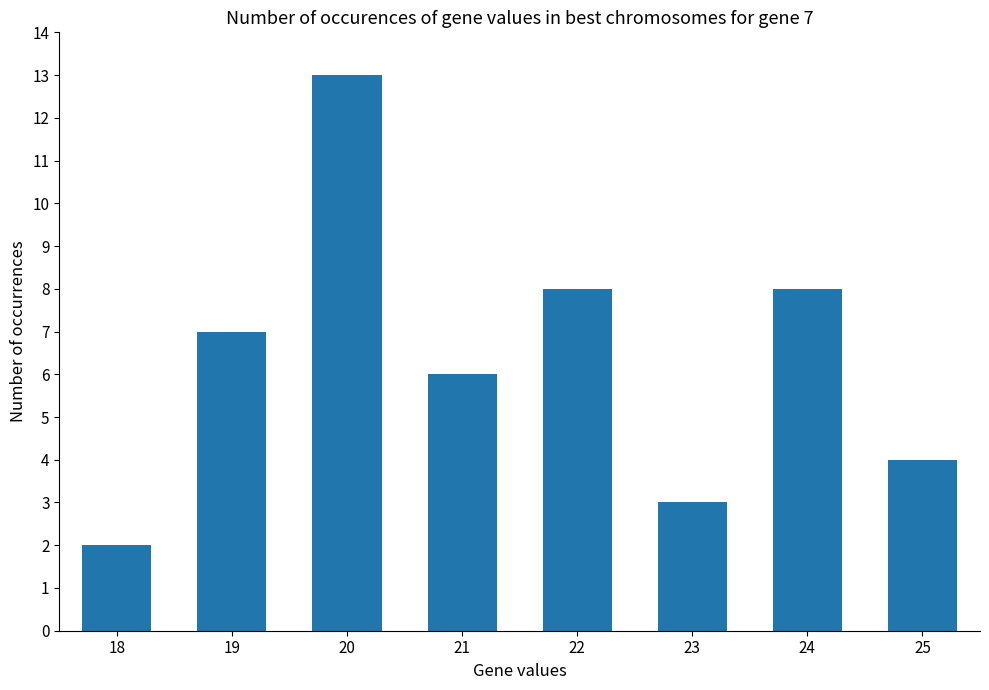

The value at 23 is 3. True or false?

True